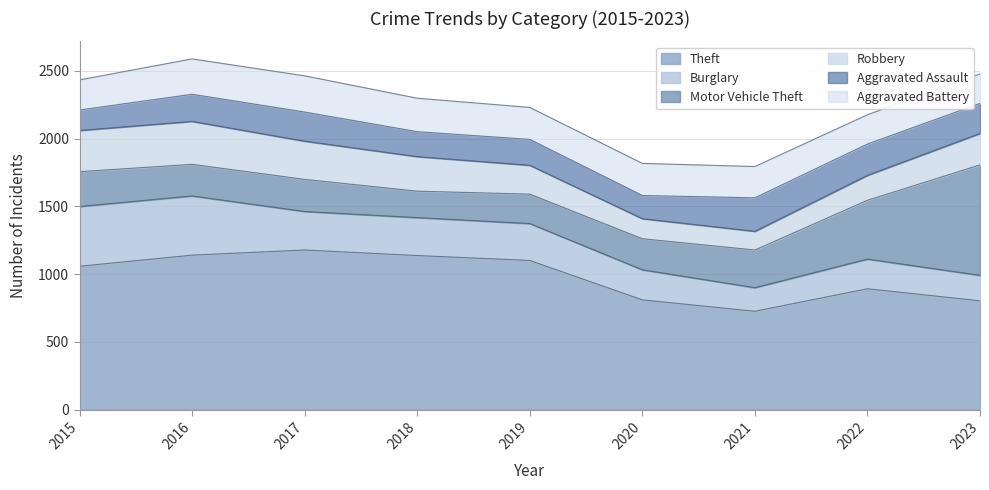

Read the Aggravated Assault value at 2016, to the nearest 5.

200